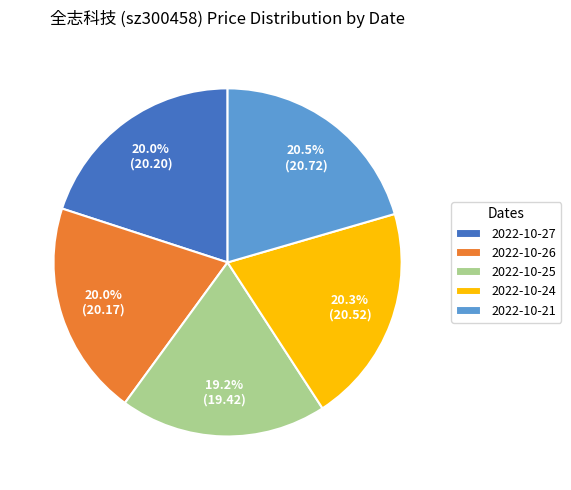

Is 2022-10-25 the majority of the pie?

No